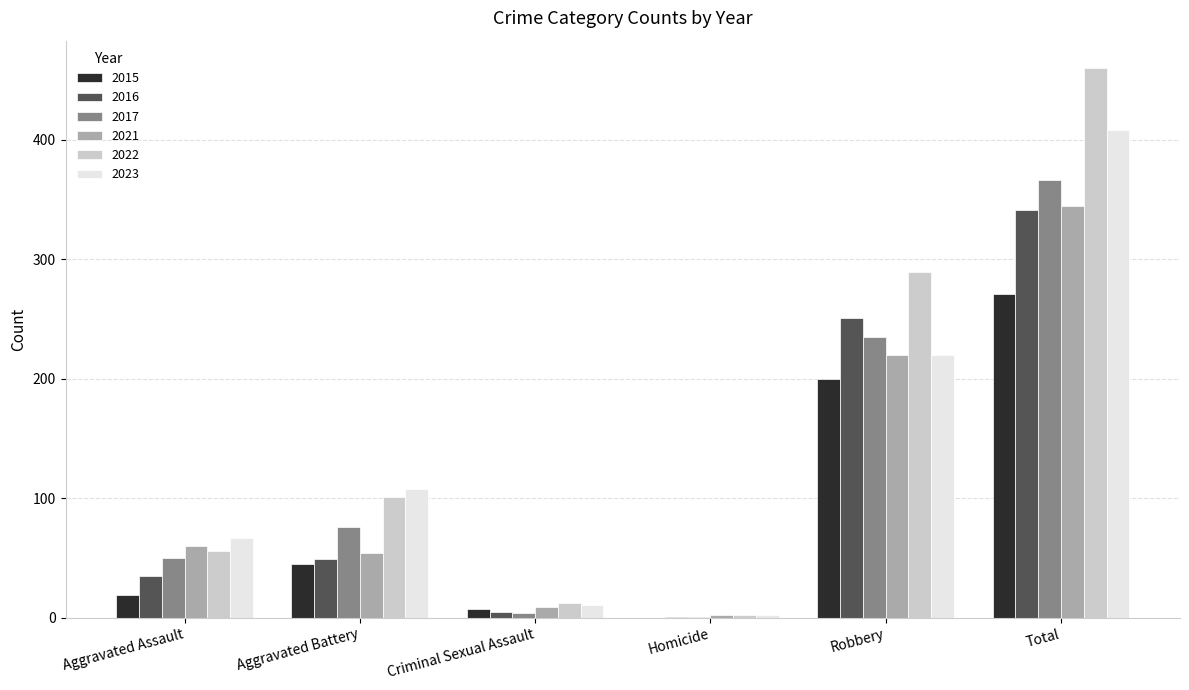

How many categories are shown in the chart?

6